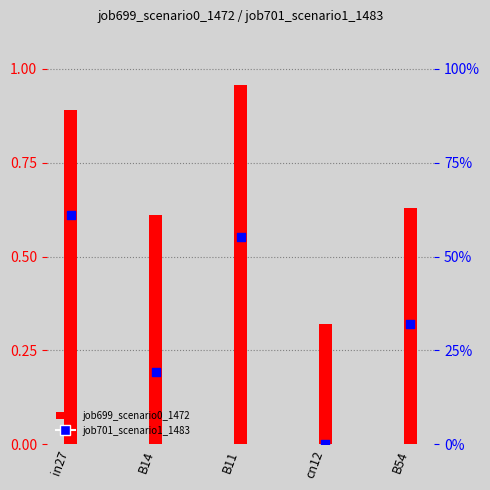

Which series reaches the maximum Y coordinate?

job699_scenario0_1472